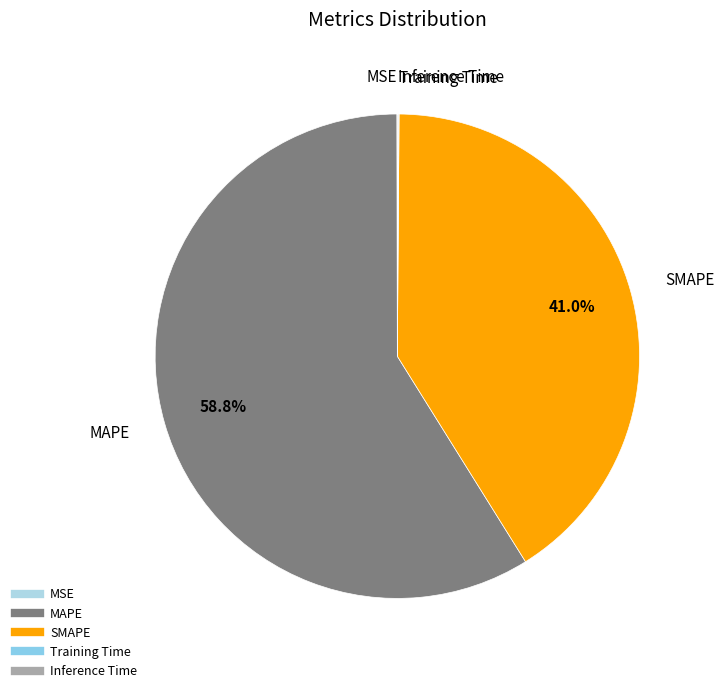

What percentage is the MAPE slice, to the nearest percent?

59%